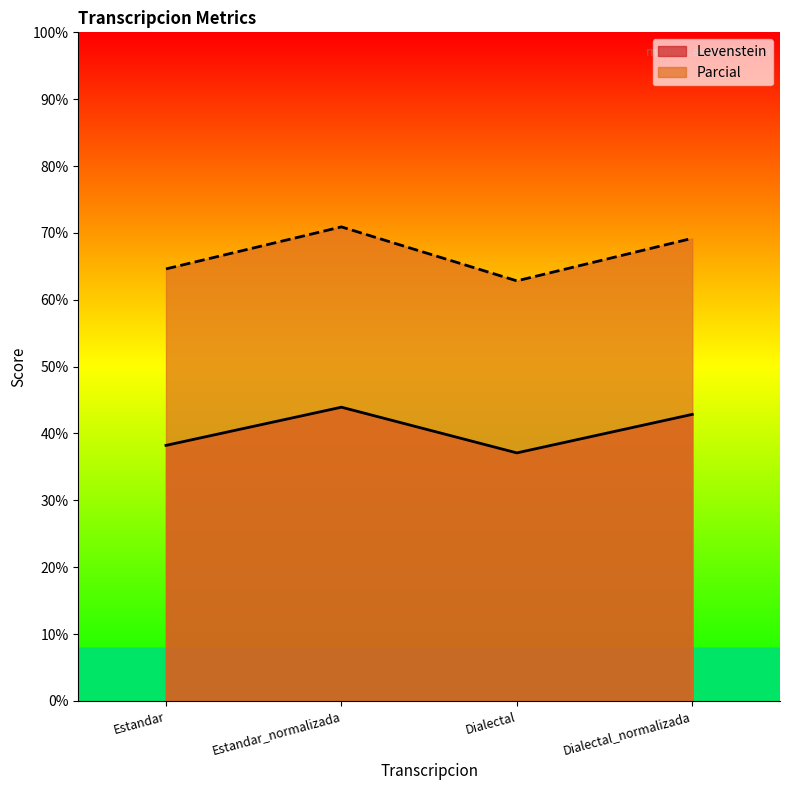

How many data points in Parcial are less than 69?

2